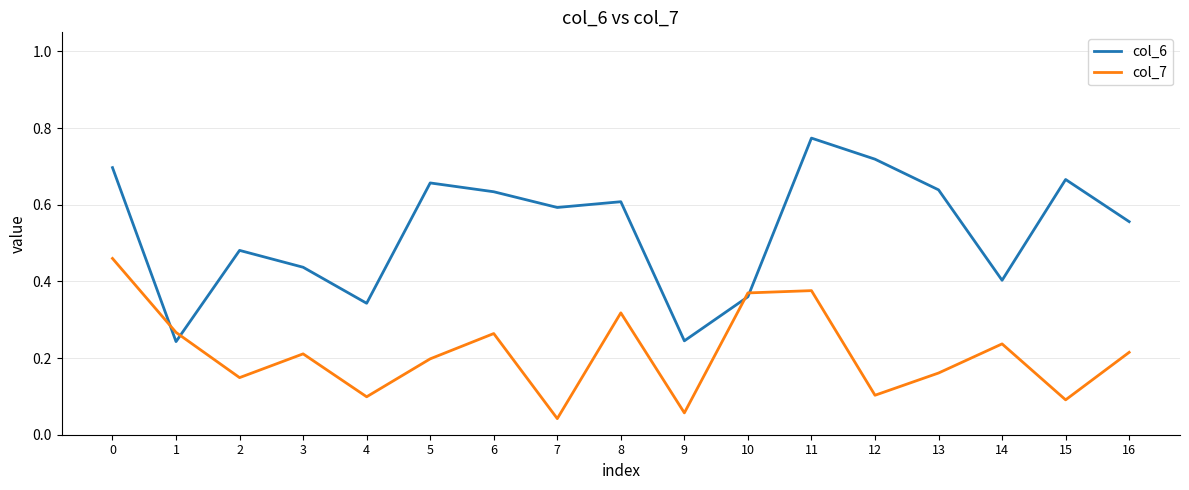

Which series has the largest total across all categories?

col_6